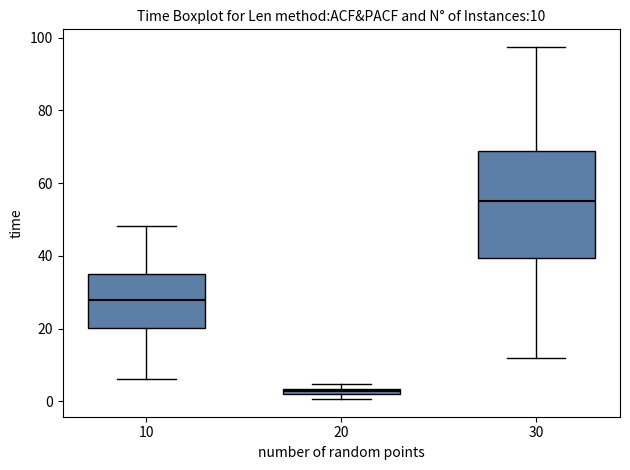

Comparing the boxes themselves (not the whiskers), which one is the tallest?

30